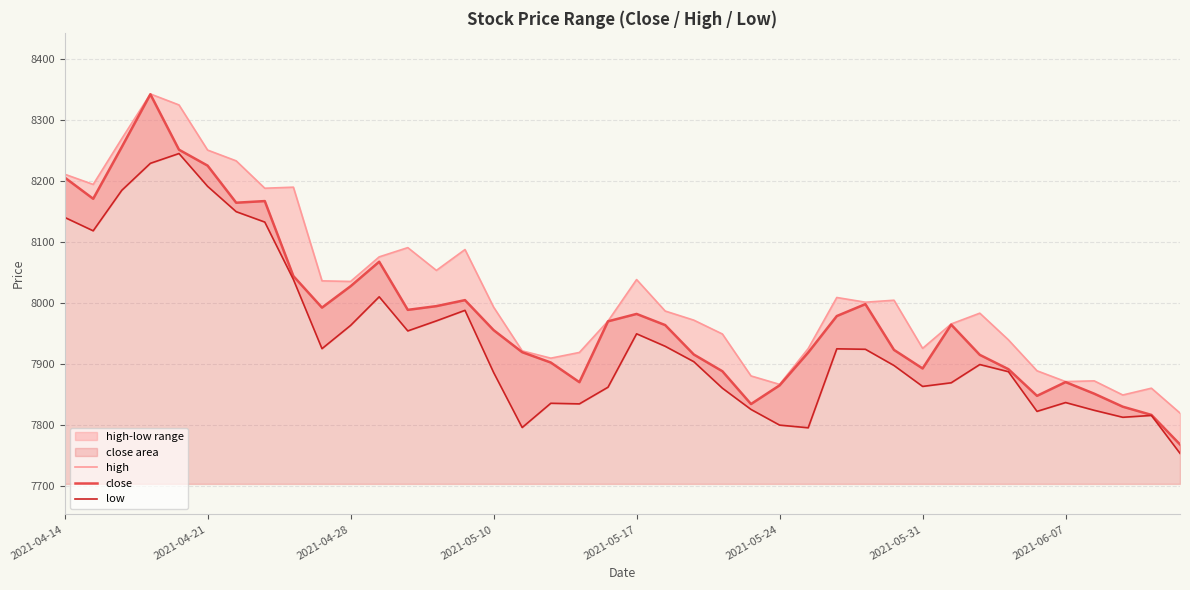

True or false: low has more than 1 points higher than both neighbors.

True